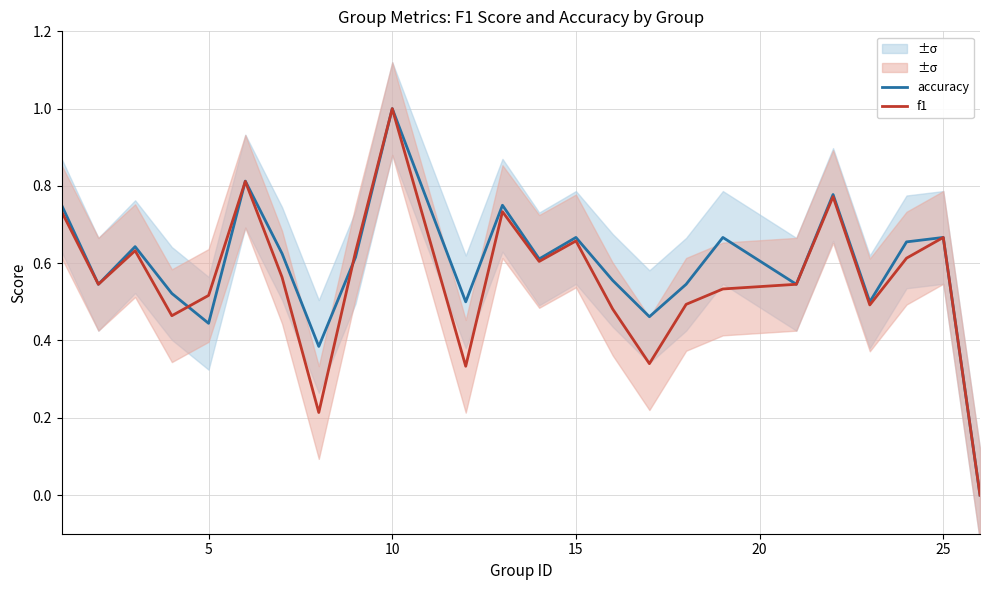

How many interior local valleys does the accuracy series have?

8